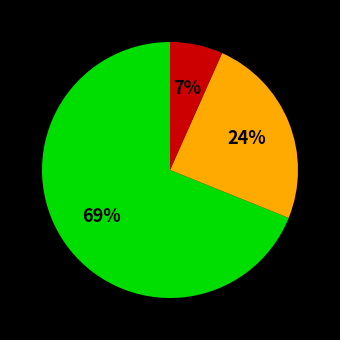

Is there any slice that represents more than half of the pie?

Yes